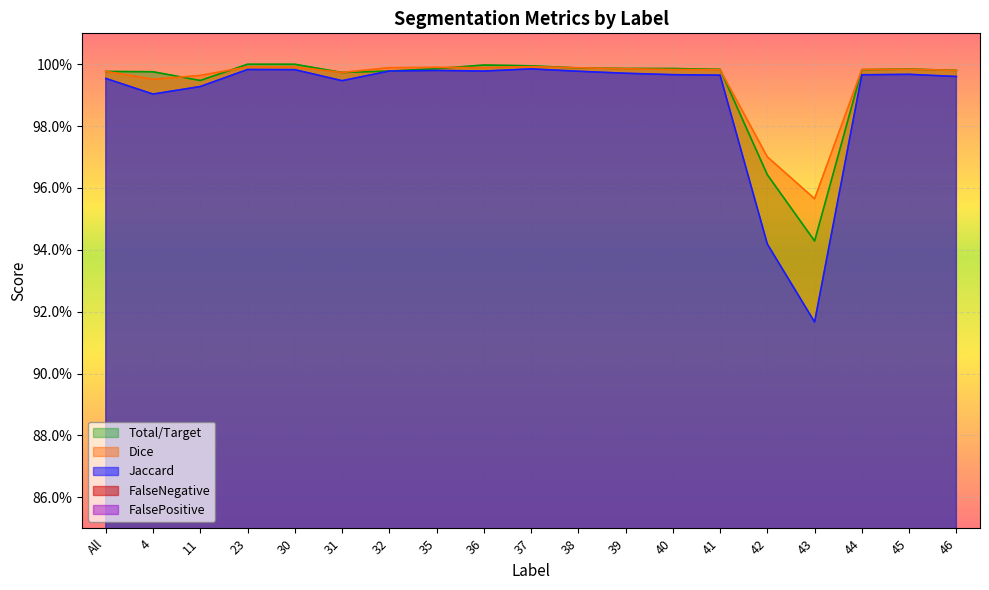

Reading left to right, extract all data points from this chart.

Jaccard: All=1.0	4=1.0	11=1.0	23=1.0	30=1.0	31=1.0	32=1.0	35=1.0	36=1.0	37=1.0	38=1.0	39=1.0	40=1.0	41=1.0	42=0.9	43=0.9	44=1.0	45=1.0	46=1.0
Dice: All=1.0	4=1.0	11=1.0	23=1.0	30=1.0	31=1.0	32=1.0	35=1.0	36=1.0	37=1.0	38=1.0	39=1.0	40=1.0	41=1.0	42=1.0	43=1.0	44=1.0	45=1.0	46=1.0
Total/Target: All=1.0	4=1.0	11=1.0	23=1.0	30=1.0	31=1.0	32=1.0	35=1.0	36=1.0	37=1.0	38=1.0	39=1.0	40=1.0	41=1.0	42=1.0	43=0.9	44=1.0	45=1.0	46=1.0
FalseNegative: All=0.0	4=0.0	11=0.0	23=0.0	30=0.0	31=0.0	32=0.0	35=0.0	36=0.0	37=0.0	38=0.0	39=0.0	40=0.0	41=0.0	42=0.0	43=0.1	44=0.0	45=0.0	46=0.0
FalsePositive: All=0.0	4=0.0	11=0.0	23=0.0	30=0.0	31=0.0	32=0.0	35=0.0	36=0.0	37=0.0	38=0.0	39=0.0	40=0.0	41=0.0	42=0.0	43=0.0	44=0.0	45=0.0	46=0.0